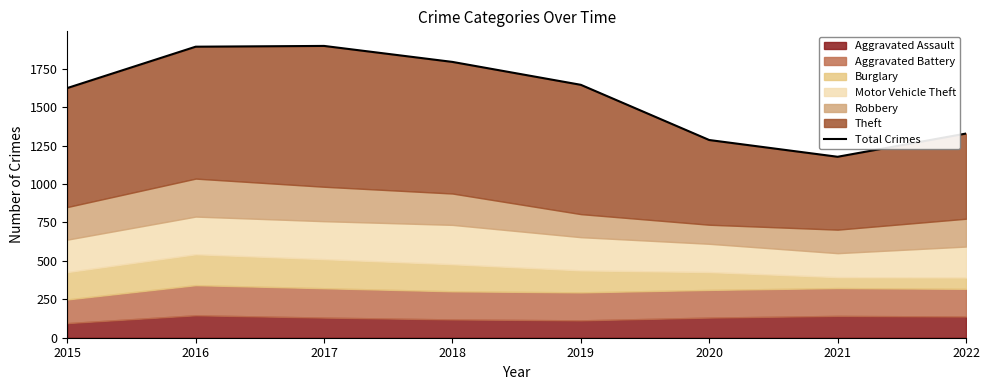

Approximately how many times larger is the value at 2022 compared to 2015?

0.8